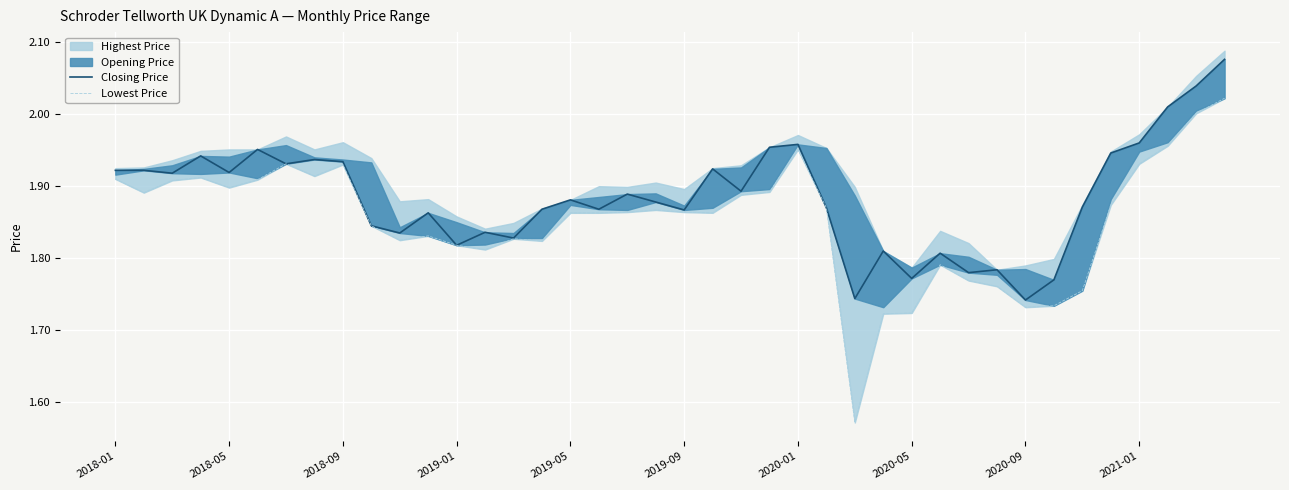

What is the value of the Lowest Price point at the 33rd from the left?

1.7